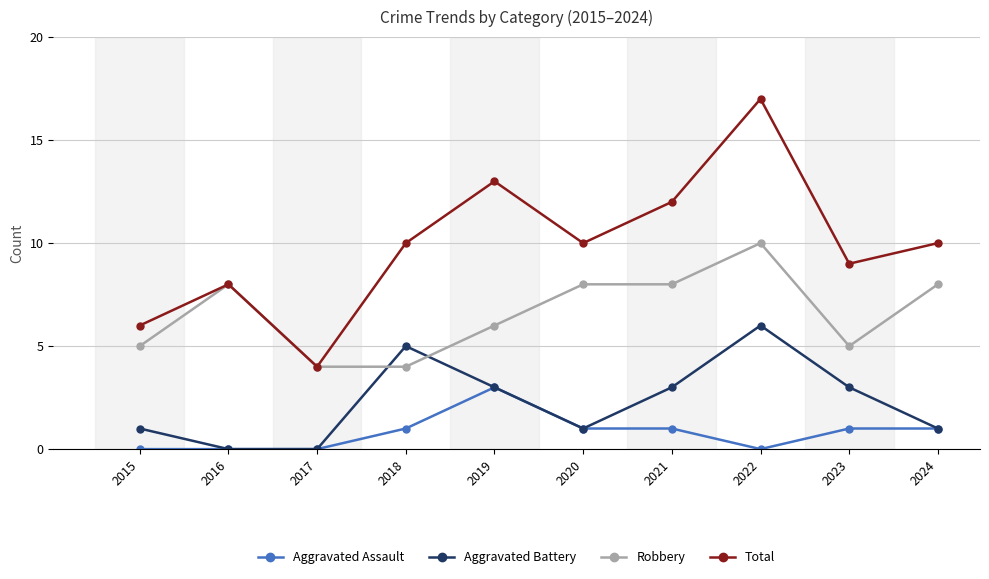

Count the Aggravated Assault values in the range 0 to 1.

9